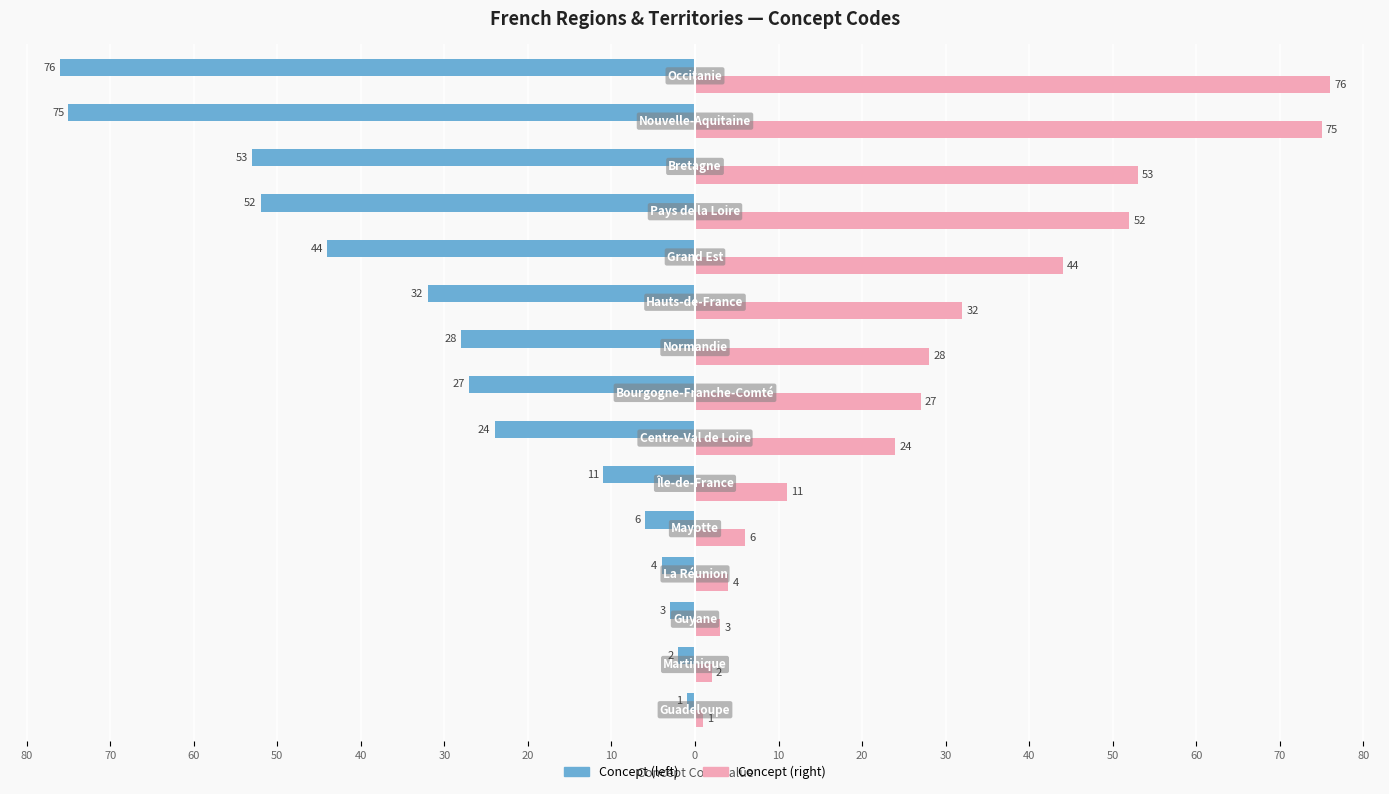

What are all the series names shown in the legend?

Concept (left), Concept (right)